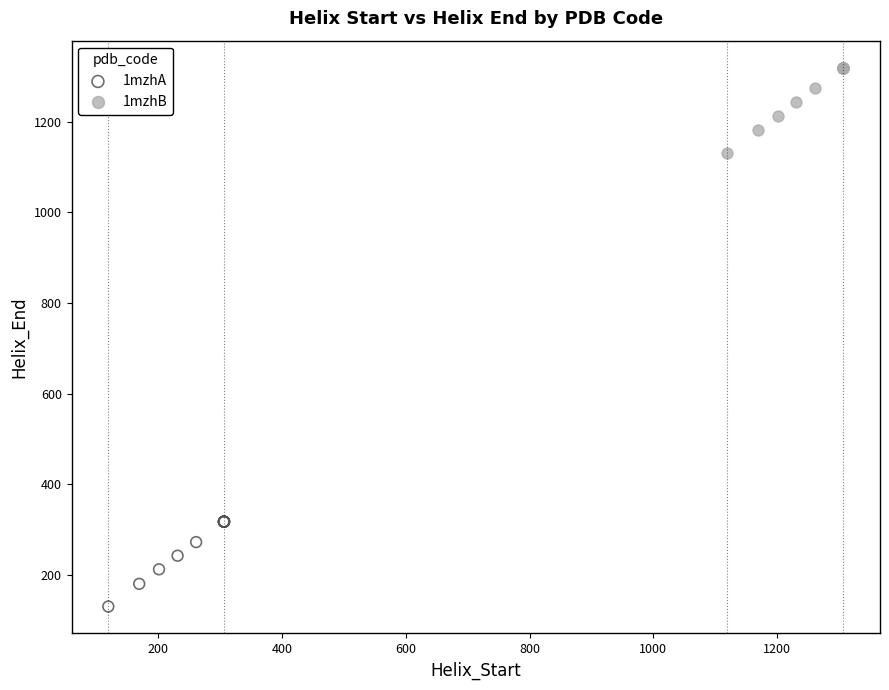

Which series contains the lowest Y value?

1mzhA